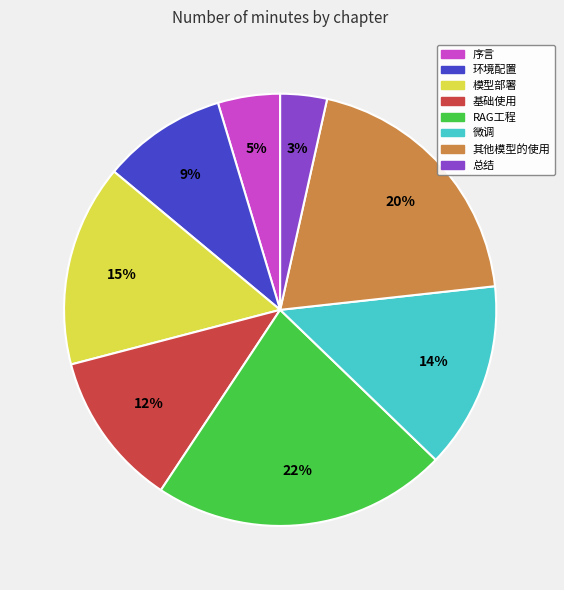

Between RAG工程 and 其他模型的使用, which is larger?

RAG工程